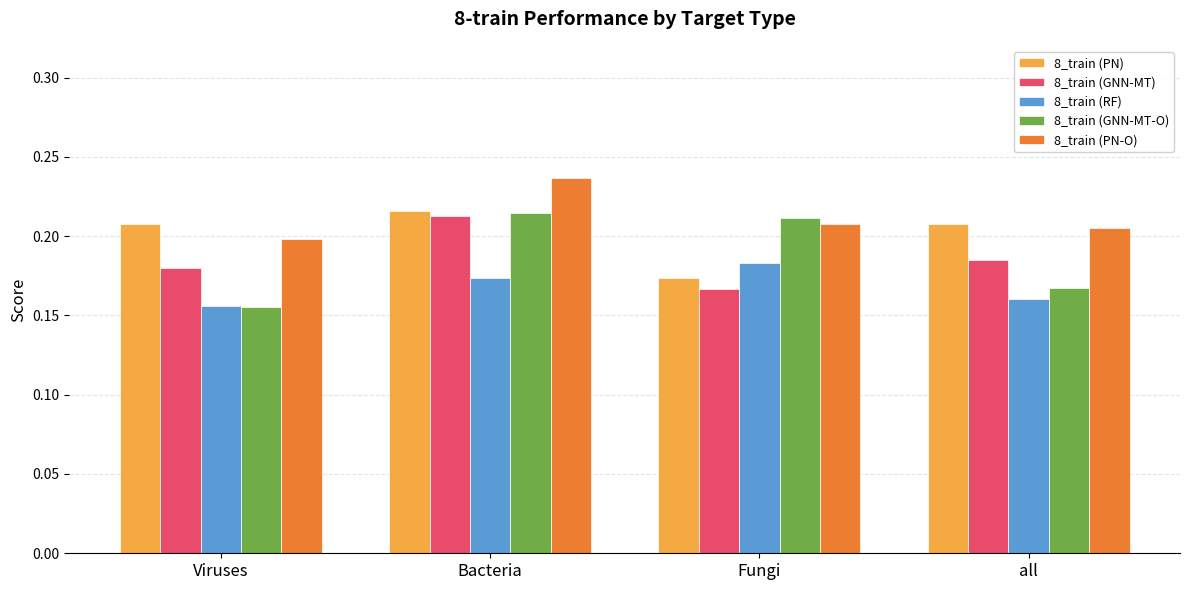

How many series are shown in this chart?

5